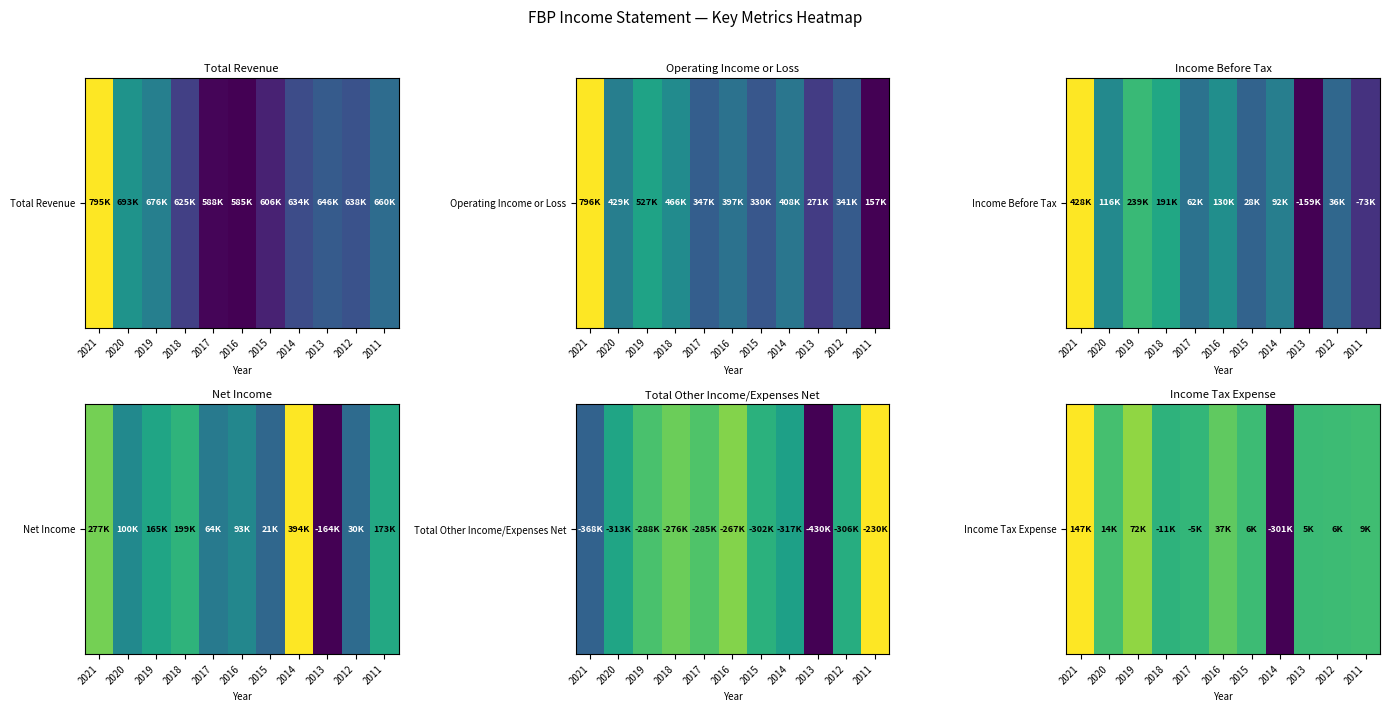

True or false: the data shows 1.6 at 2021.

False